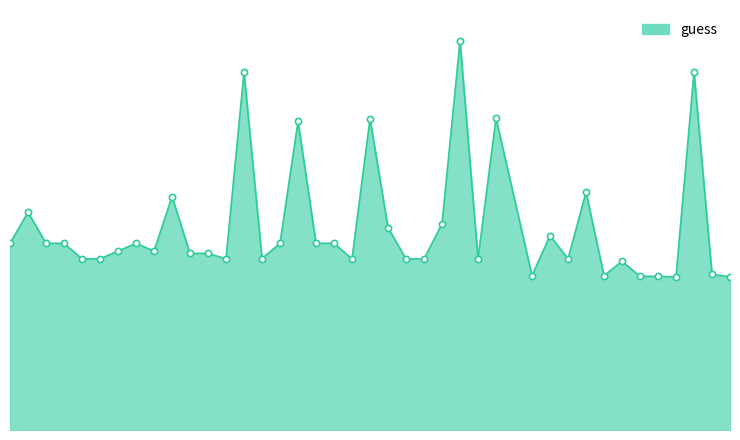

Is this an area chart (filled region under the line)?

Yes